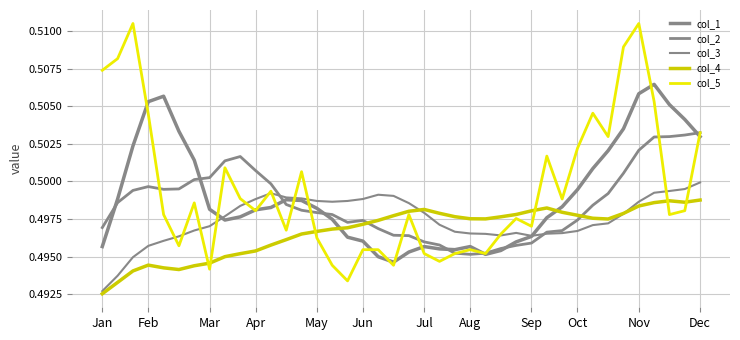

Which series ends up on top after the final intersection of col_2 and col_1?

col_2